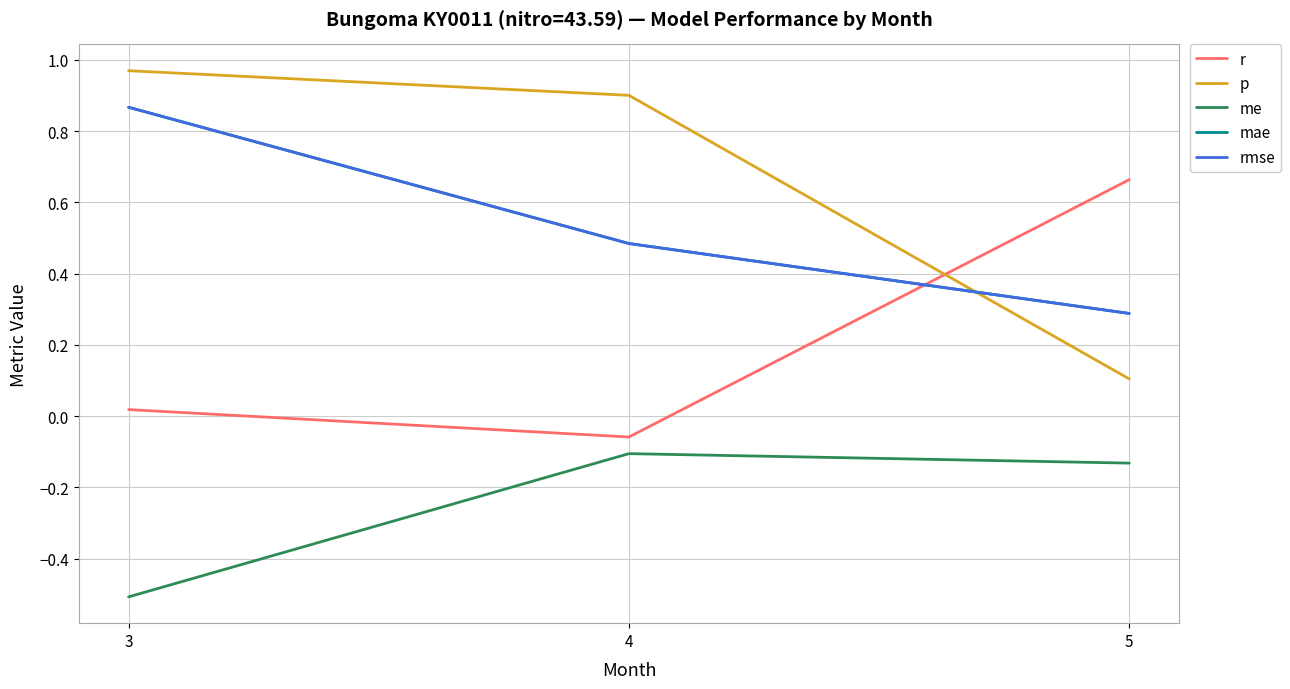

Is this an area chart (filled region under the line)?

No